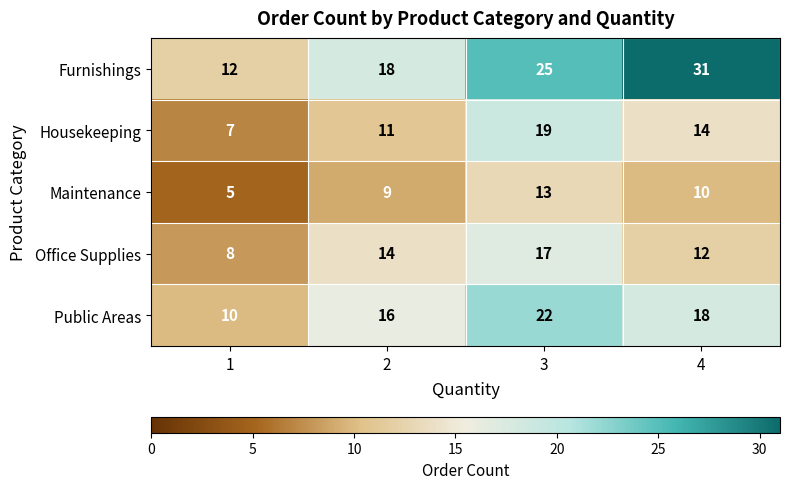

Is the value of Maintenance at 4 greater than the value of Housekeeping at 2?

No